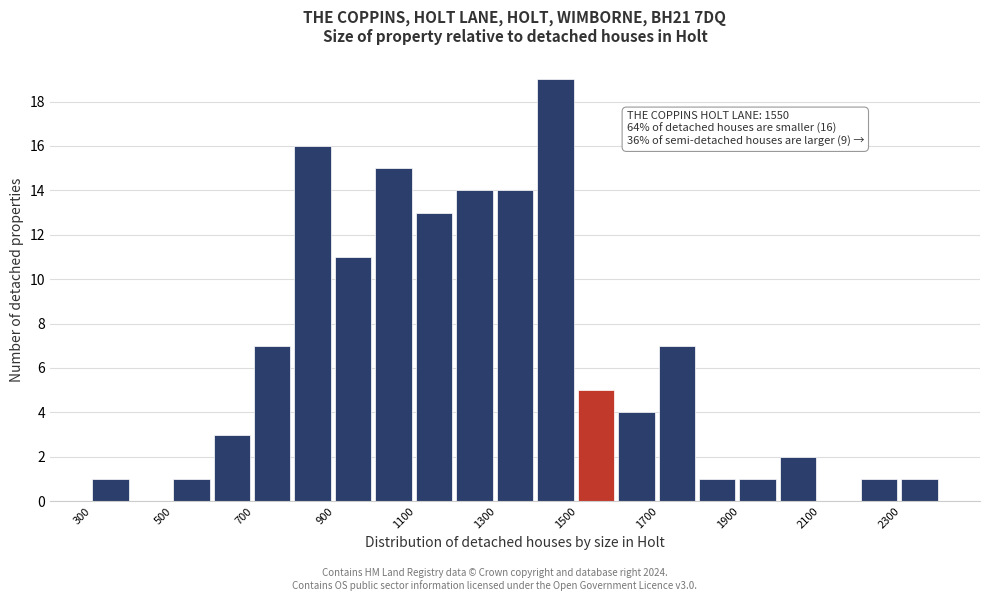

Which range on the x-axis has the tallest bar?

1400 to 1500